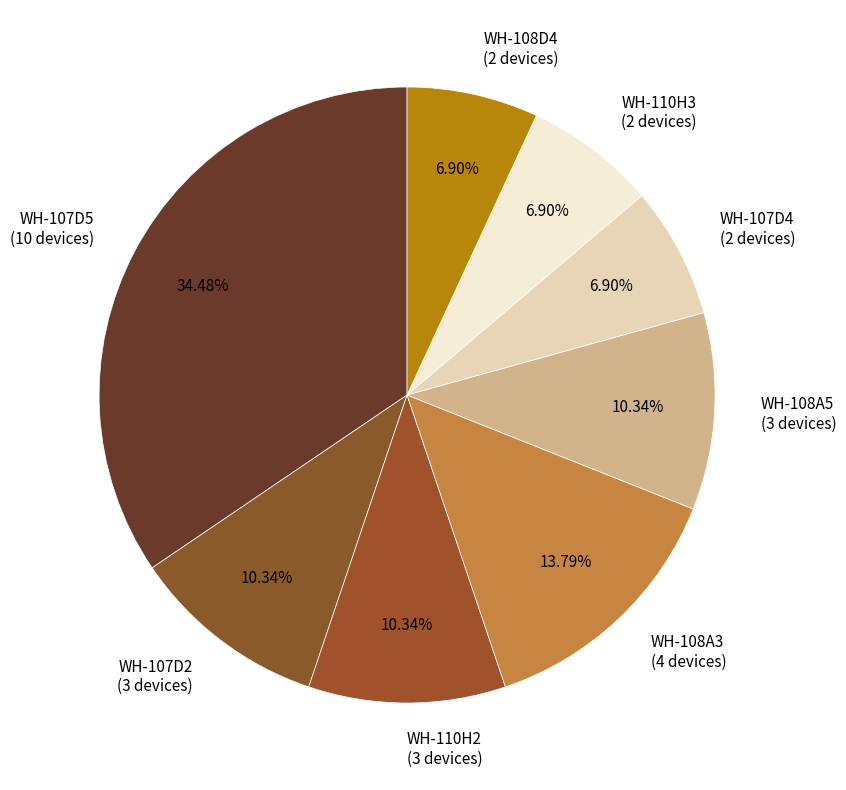

How many slices are in this pie chart?

8